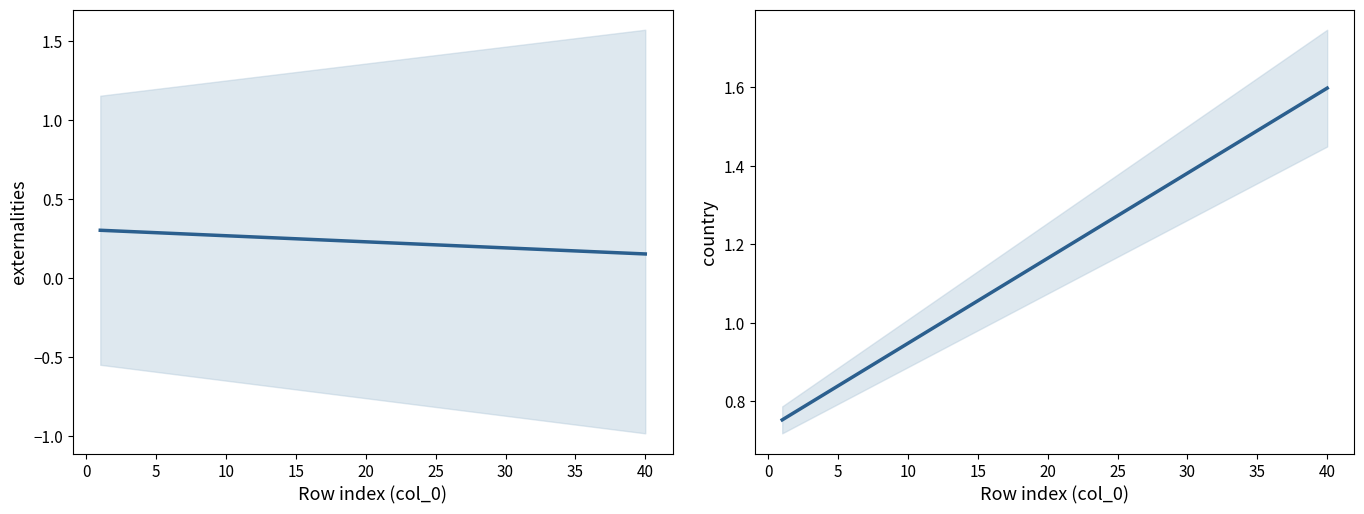

What is the spread (max minus min) of values at 20?

0.6